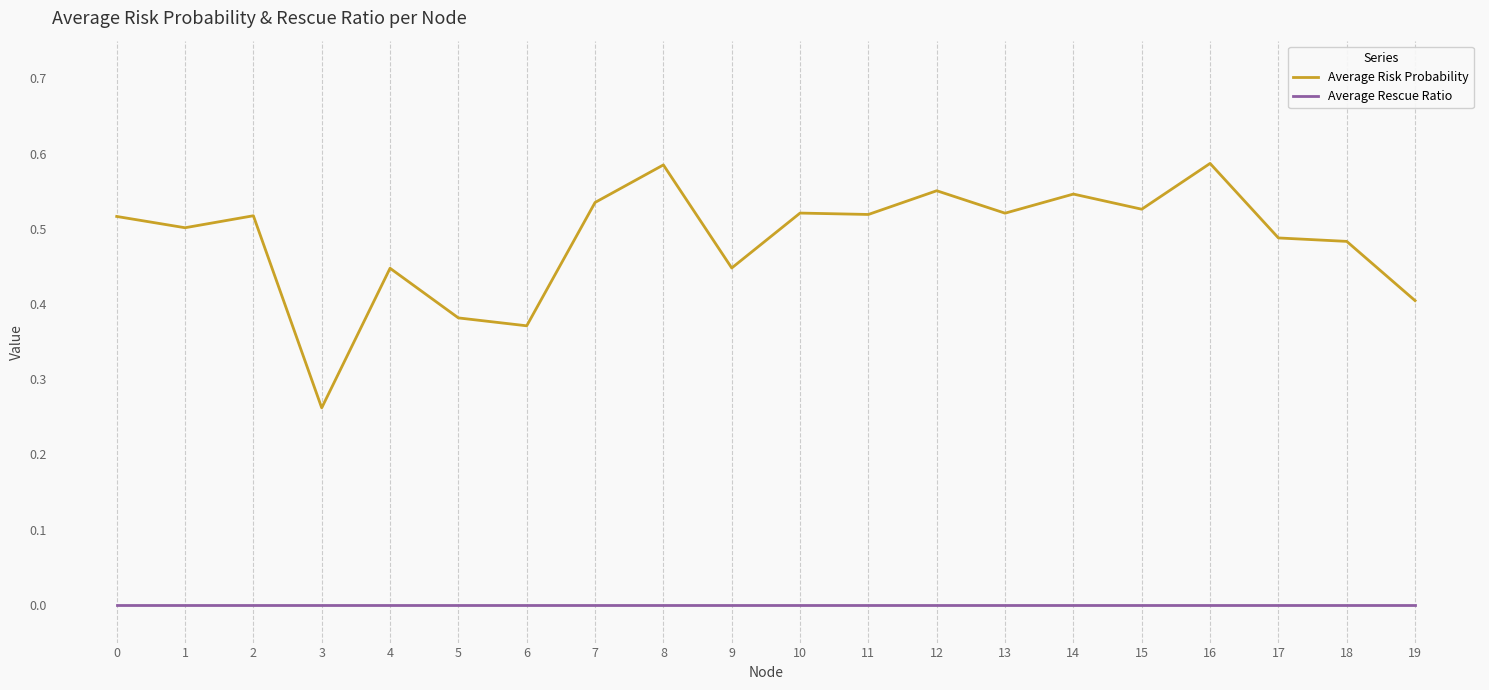

Rank the series by their maximum value, from highest to lowest.

Average Risk Probability, Average Rescue Ratio